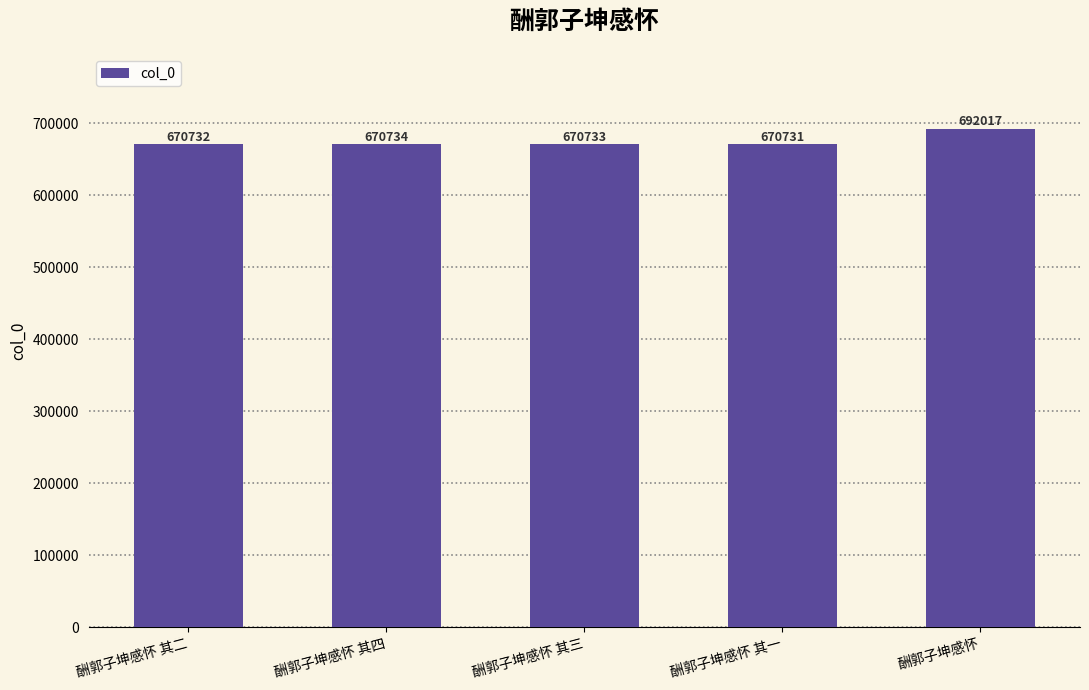

List the labels in order of value, largest first.

酬郭子坤感怀, 酬郭子坤感怀 其四, 酬郭子坤感怀 其三, 酬郭子坤感怀 其二, 酬郭子坤感怀 其一